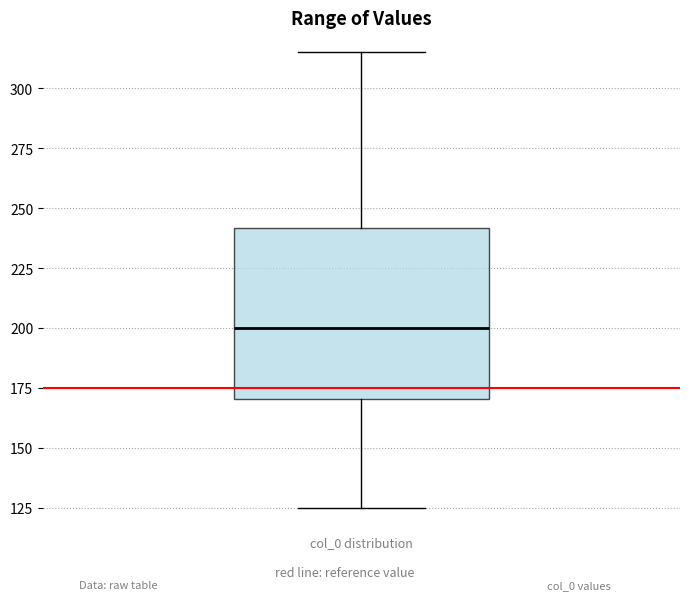

Transcribe this box plot: give where the median line is, the range the box spans, and where the two whiskers end, as read against the y-axis. The values are not printed on the chart, so give them approximately, as read against the axis.

median 200, box 170 to 240, whiskers 125 to 315